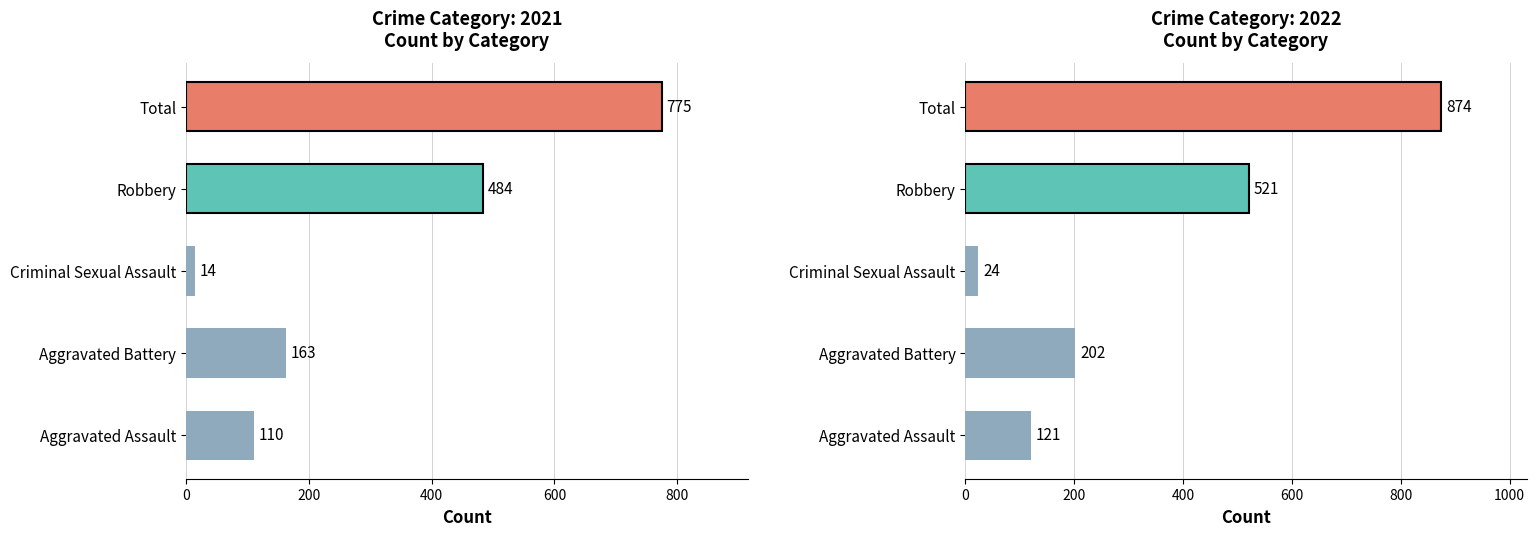

Which series has the widest spread of values?

2022